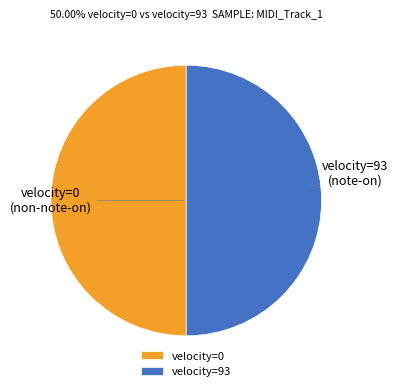

Do velocity=93 and velocity=0 together represent more than half of the pie?

Yes